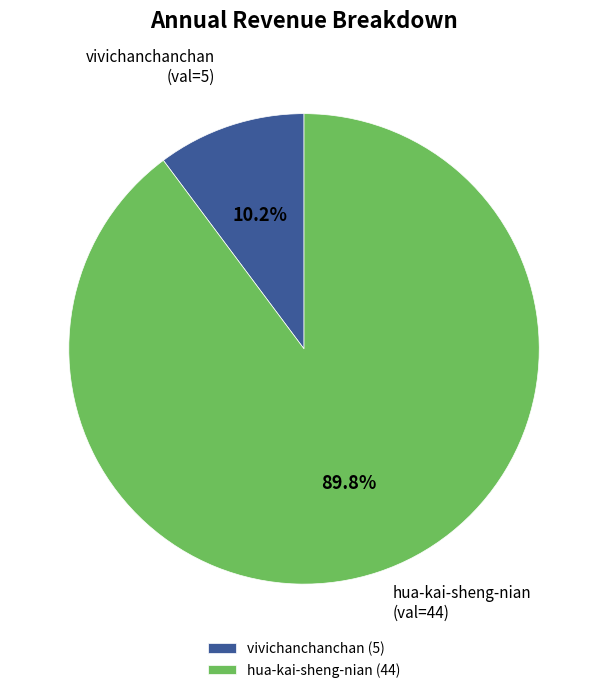

Is the sum of vivichanchanchan and hua-kai-sheng-nian greater than half?

Yes